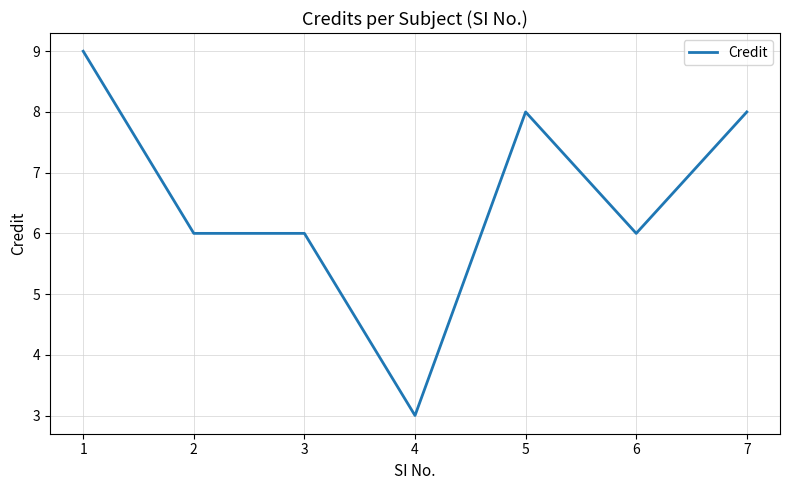

Reading left to right, what are all the values shown in this chart?

1=9	2=6	3=6	4=3	5=8	6=6	7=8